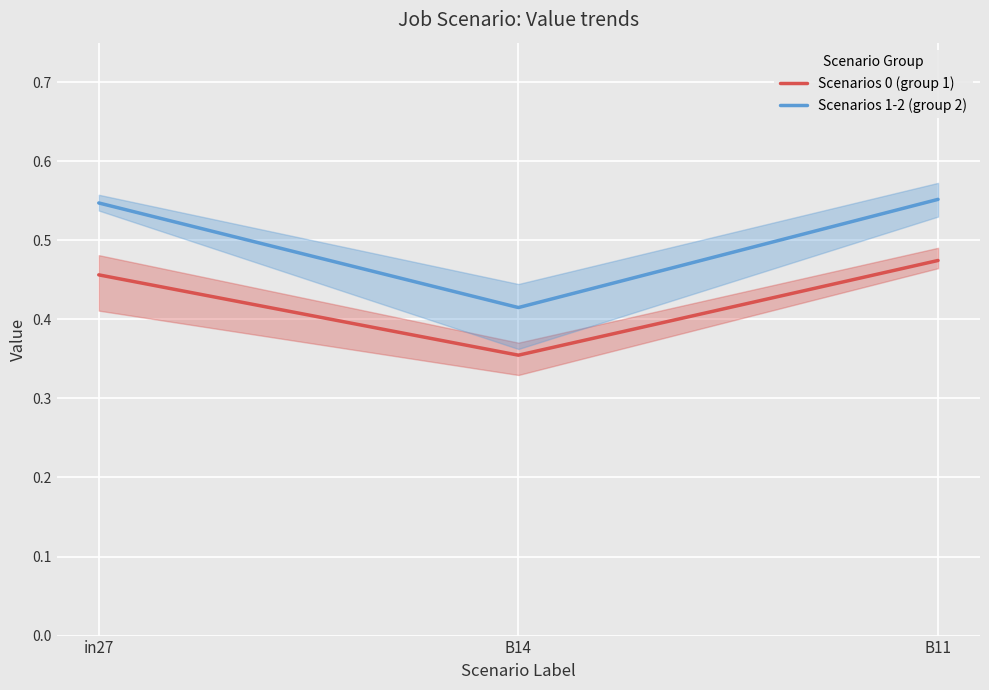

How many Scenarios 1-2 (group 2) values are between 0 and 1?

3